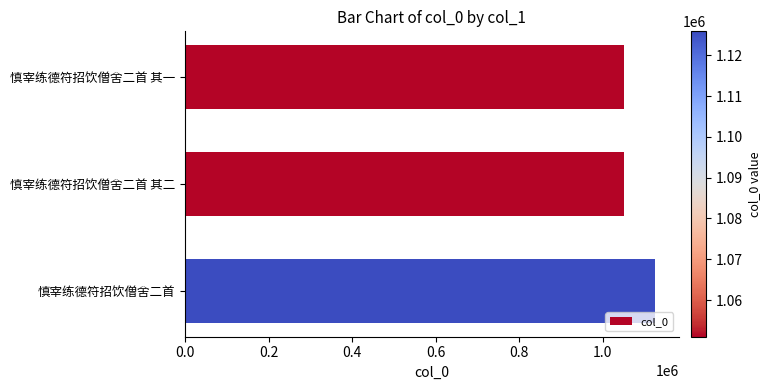

What is the smallest value displayed?

1051013